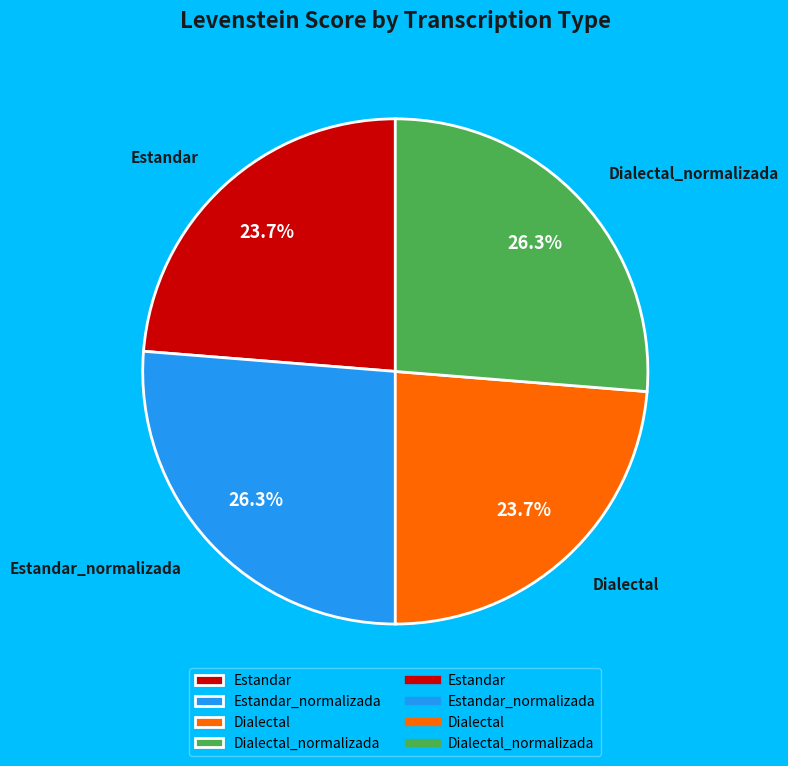

What is the total percentage of Dialectal and Dialectal_normalizada?

50.0%